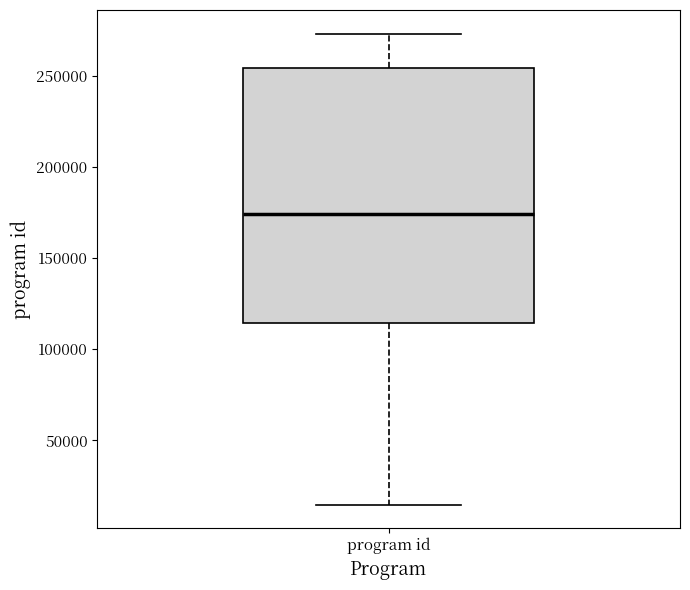

Read this box plot against the y-axis: the position of the median line, the range covered by the box, and the ends of both whiskers. The values are not printed on the chart, so give them approximately, as read against the axis.

median 175000, box 115000 to 255000, whiskers 15000 to 275000